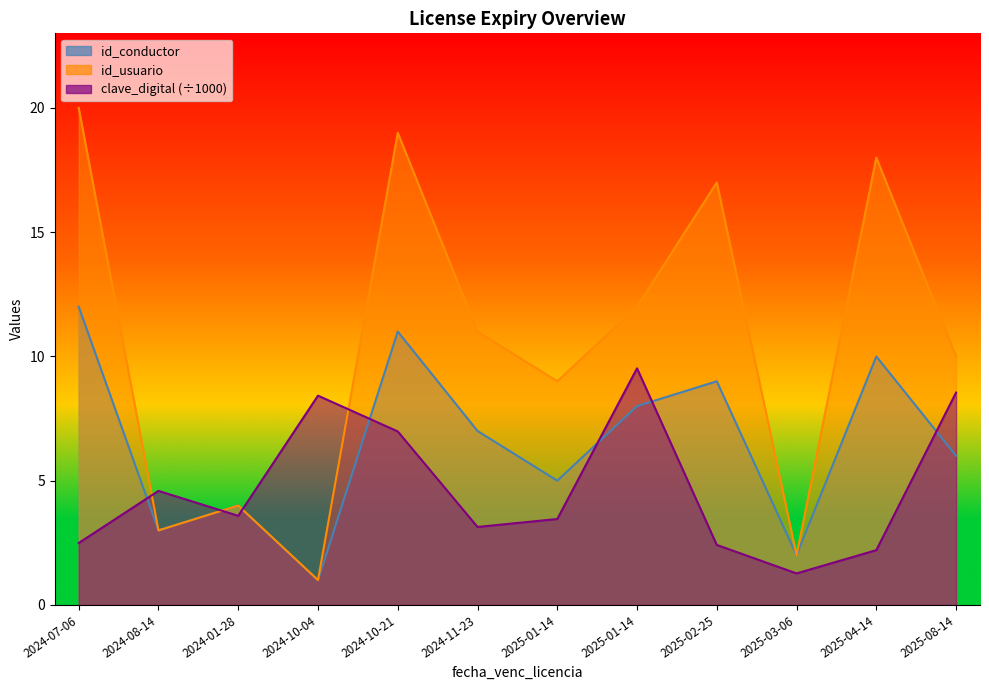

At which label does id_usuario reach its minimum?

2024-10-04